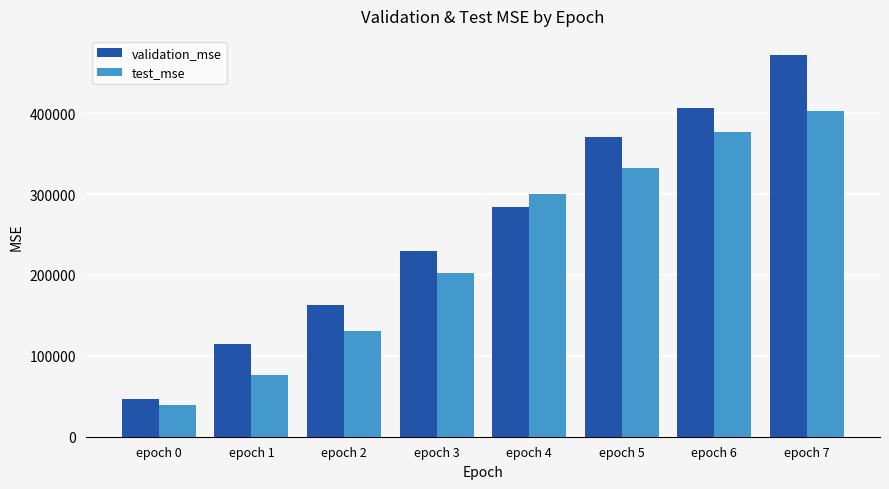

Where is test_mse nearest to the value 221074?

epoch 3